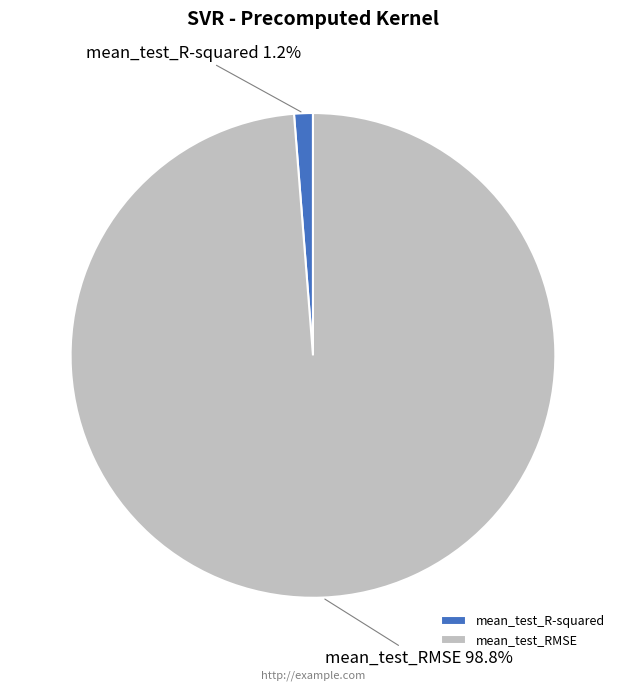

Does mean_test_R-squared represent more than half of the total?

No